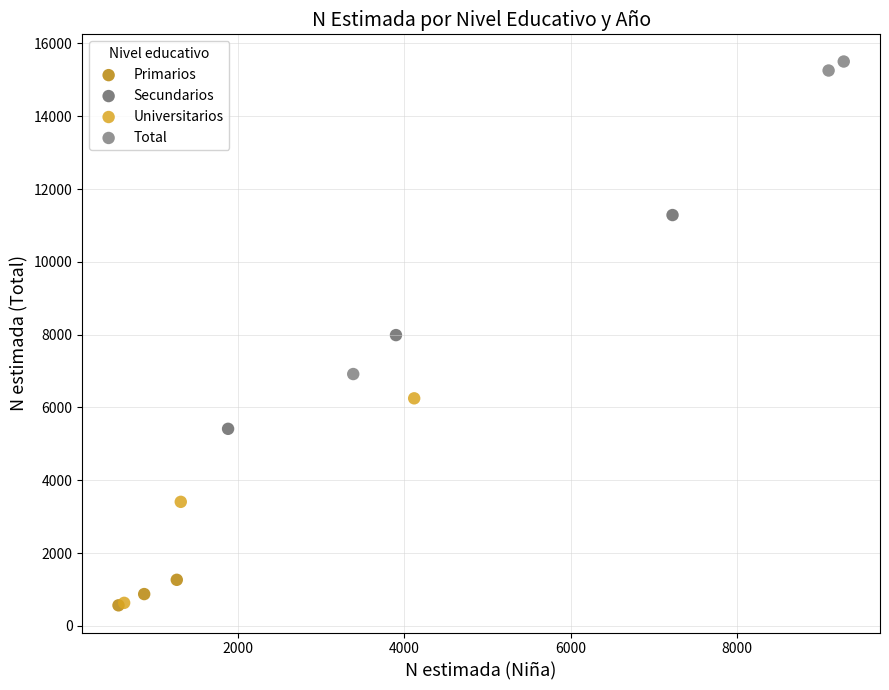

Which series reaches the maximum Y coordinate?

Total